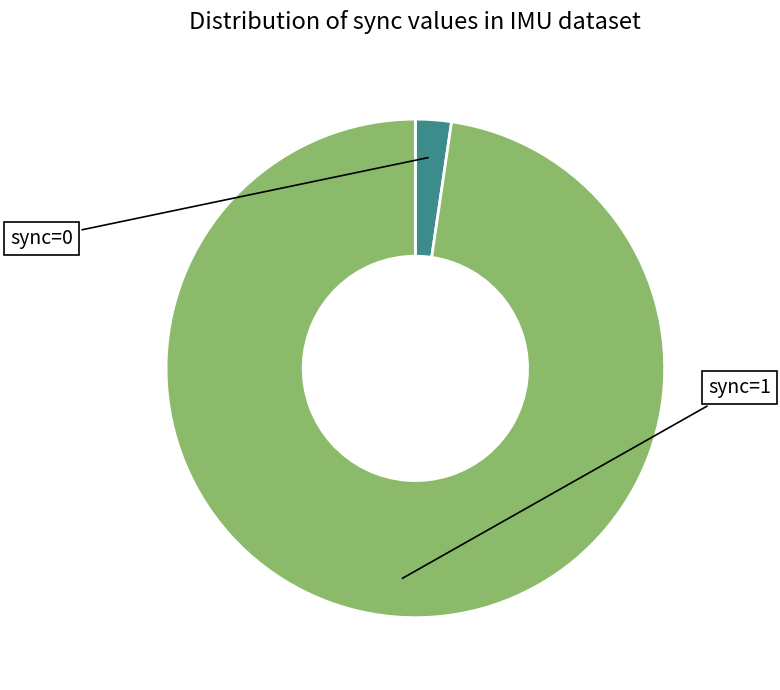

Which category has the biggest portion of the pie?

sync=1